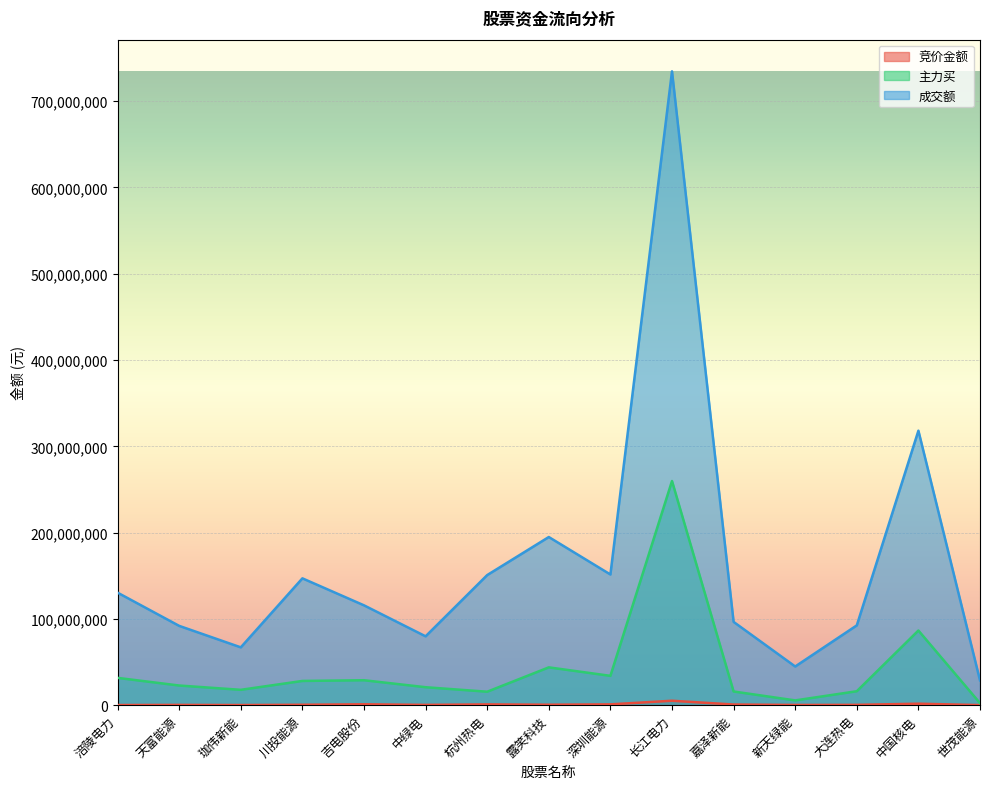

What is the label of the 13th point from the left?

大连热电